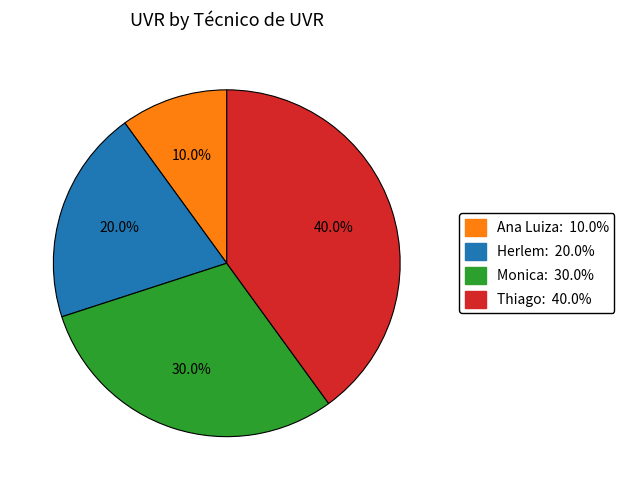

To the nearest percent, what is the difference between the largest and smallest slice percentages?

30%